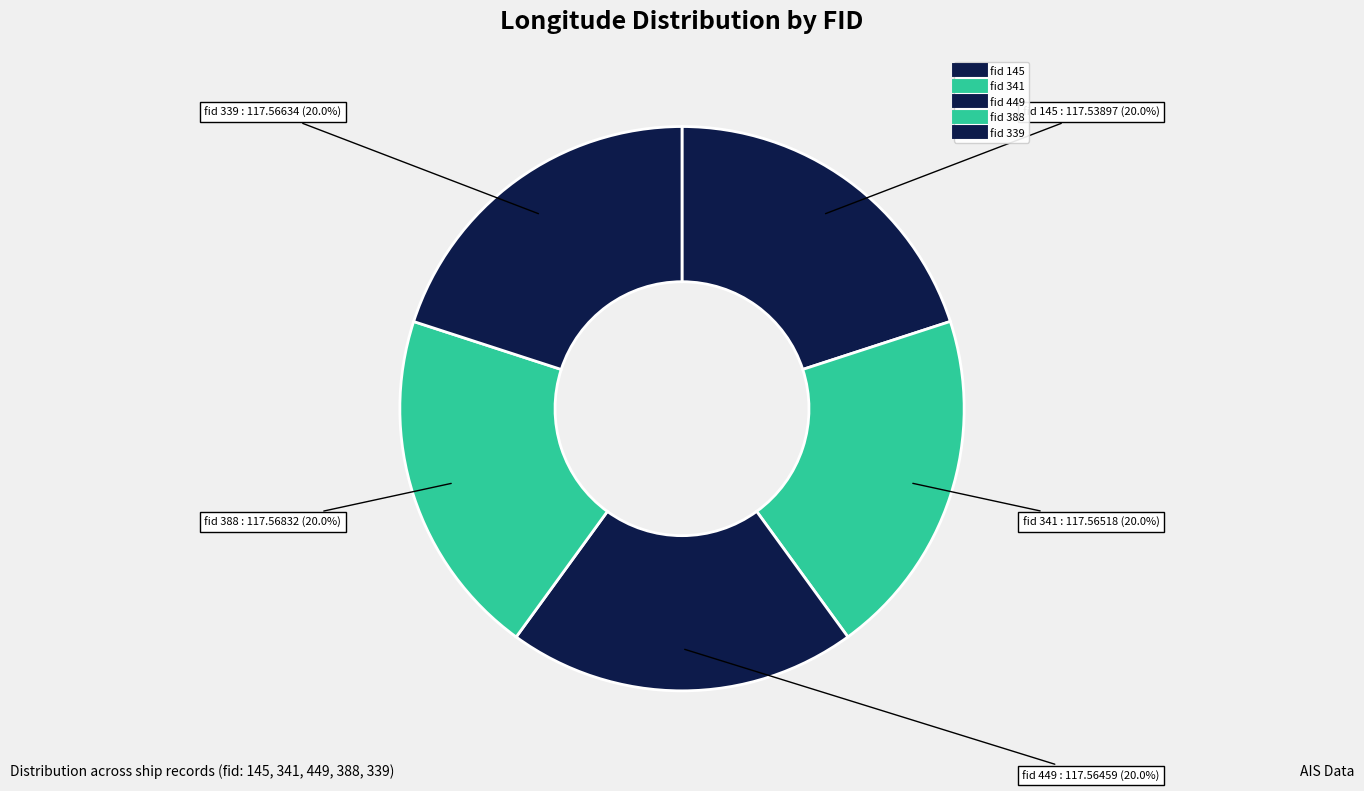

How many segments does this pie chart have?

5